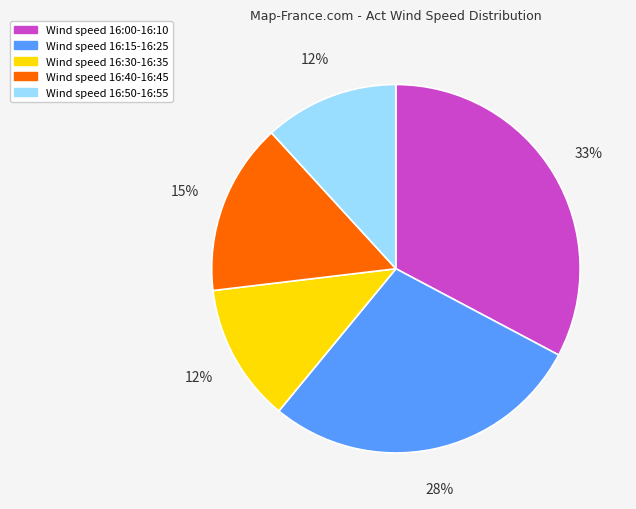

To the nearest percent, what is the average slice percentage?

20%